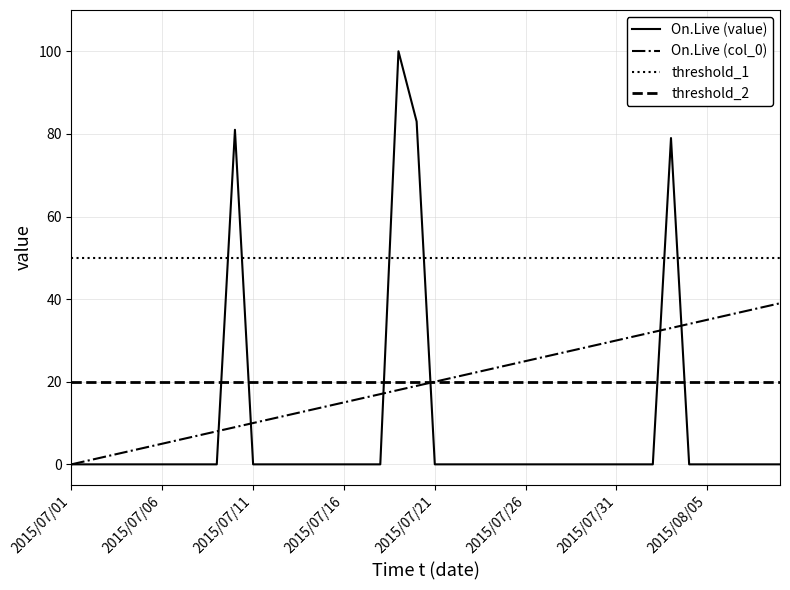

Rank the series by their maximum value, from lowest to highest.

threshold_2, On.Live (col_0), threshold_1, On.Live (value)